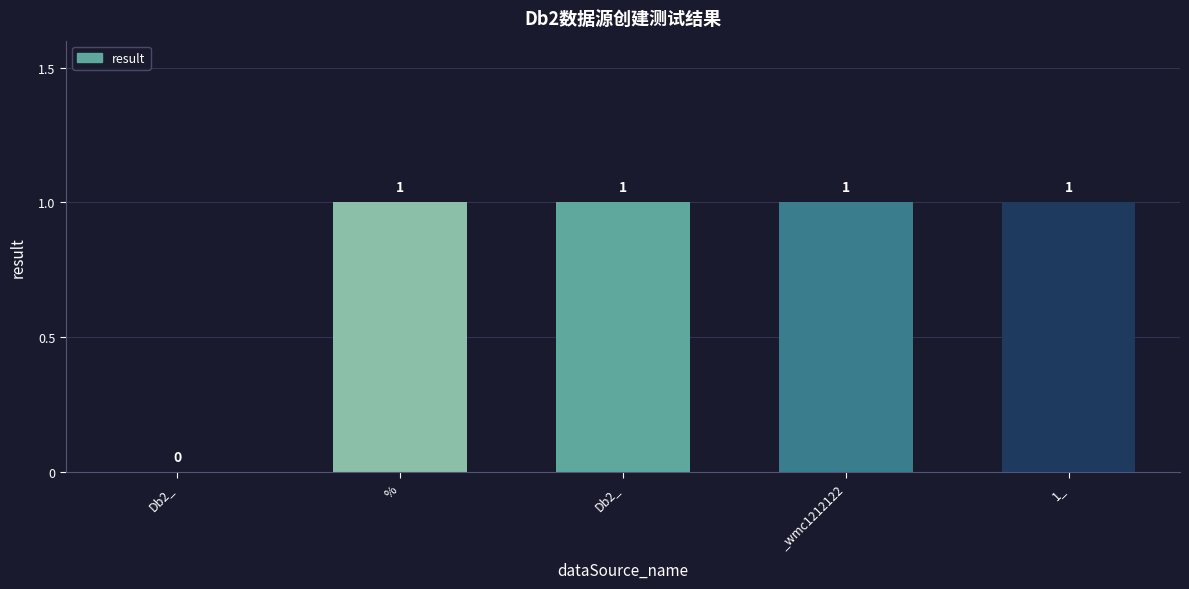

What is the sum of the values at _wmc1212122 and 1_?

2